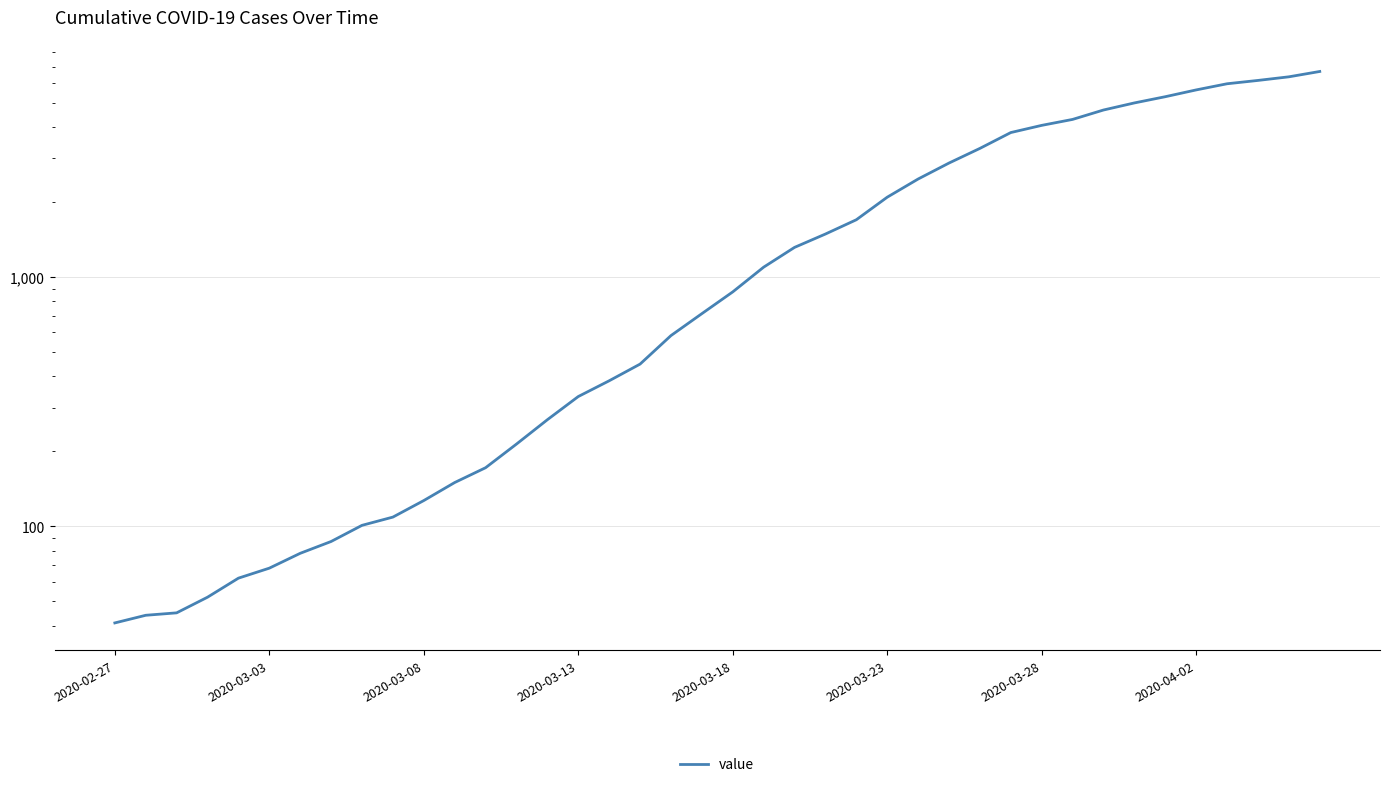

What is the difference between the values at 11 and 10?

23